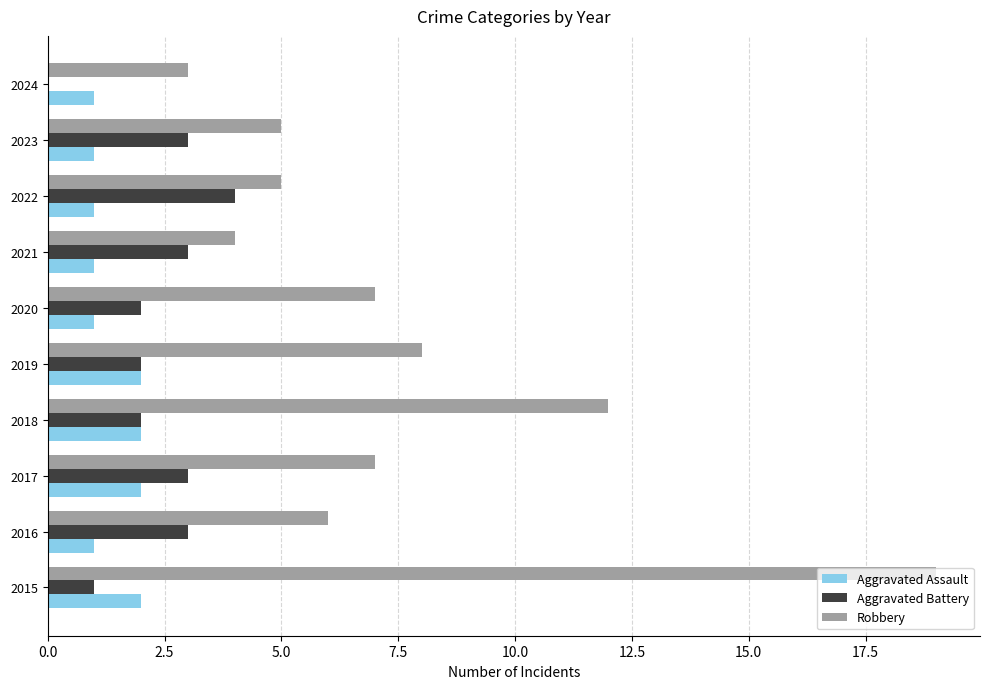

Between 2016 and 2021, which series saw the biggest shift?

Robbery